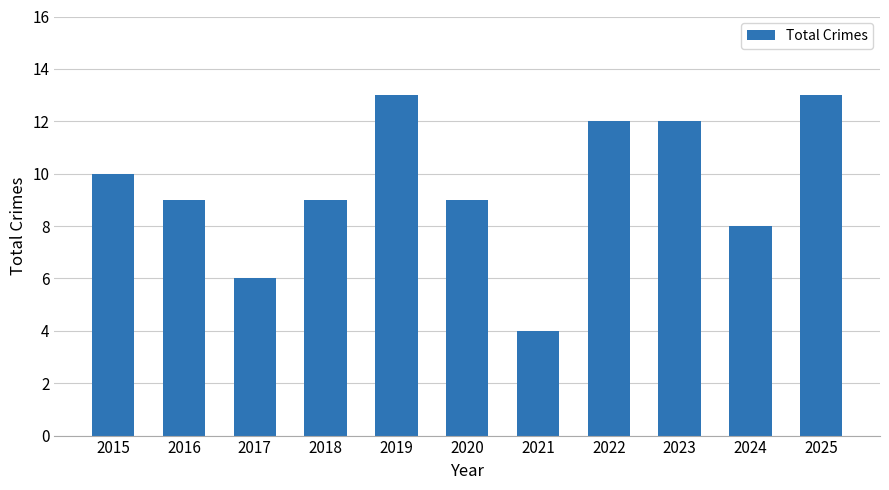

What is the difference between the maximum and minimum values?

9